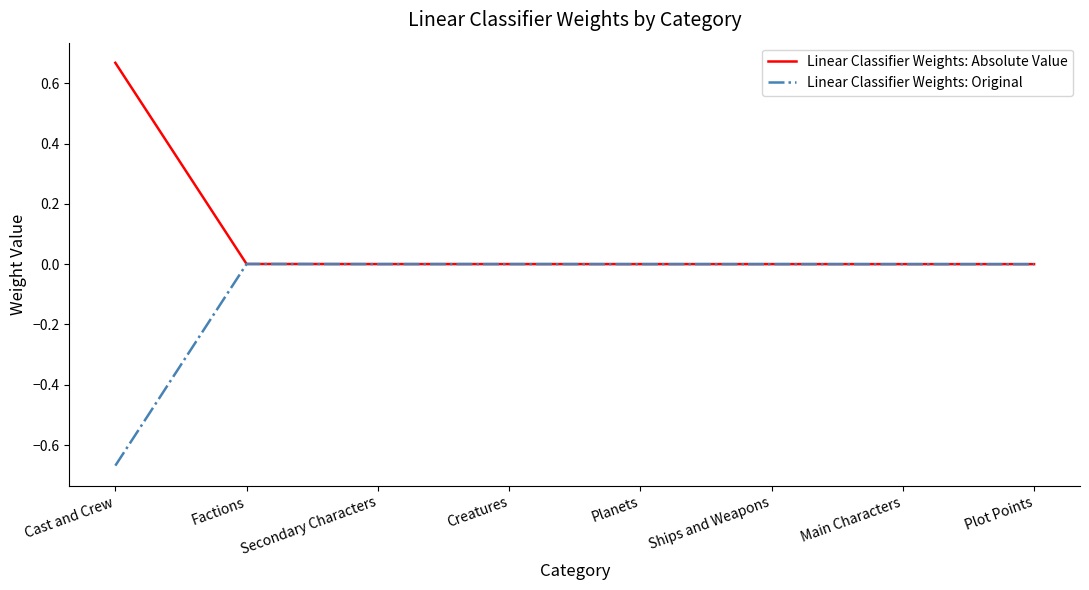

The value of Linear Classifier Weights: Original at Cast and Crew is -1.1. True or false?

False